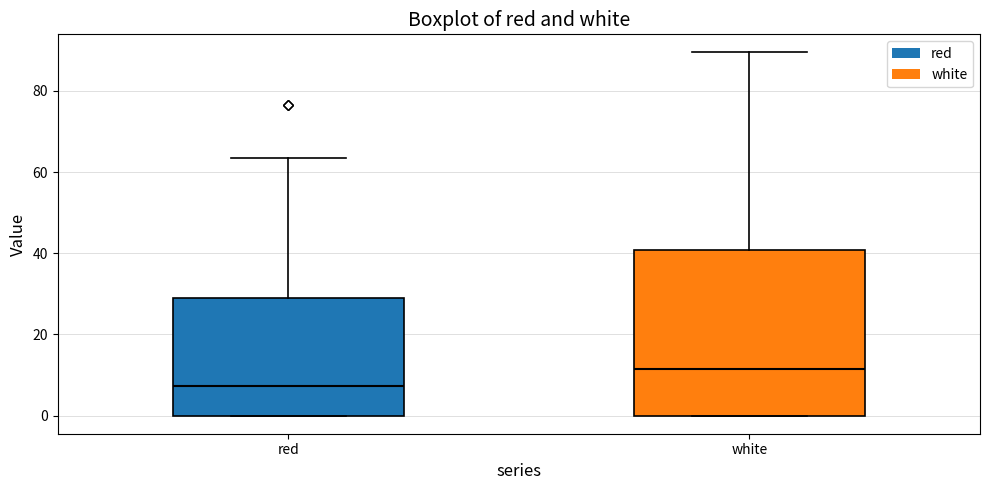

Which box is the tallest, from its lower edge to its upper edge?

white